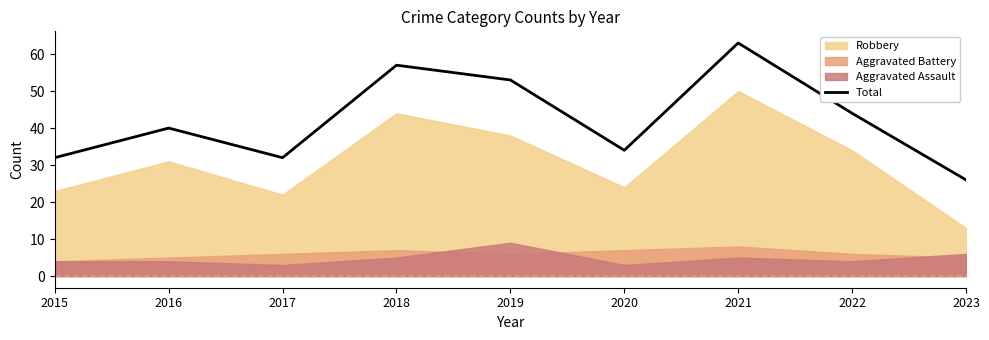

Between 2018 and 2019, which is larger?

2018